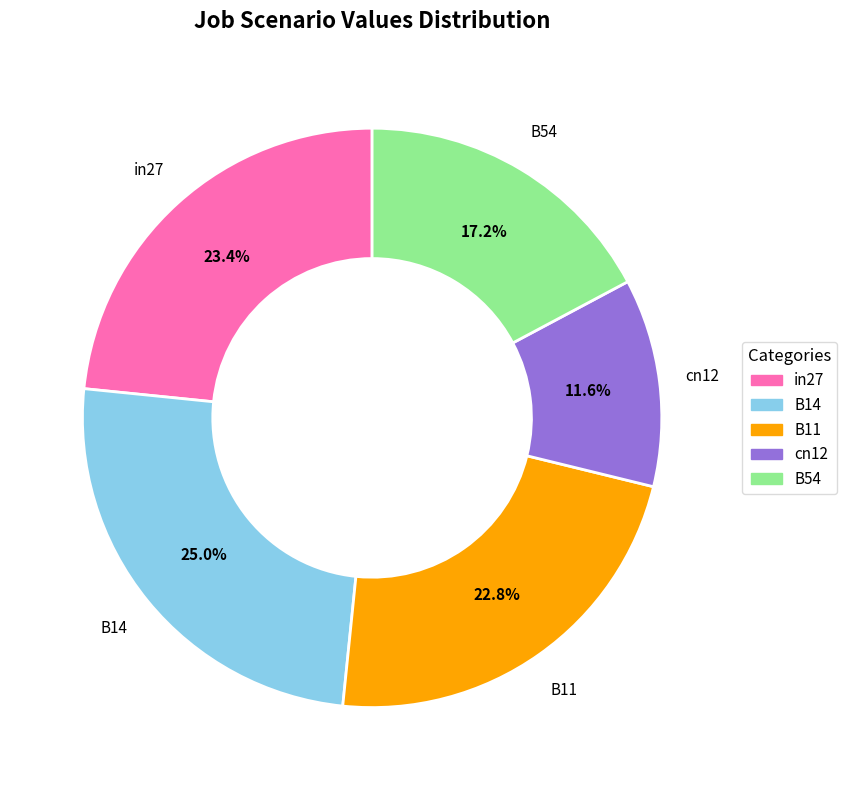

The in27 slice represents 23% of the pie. True or false?

True